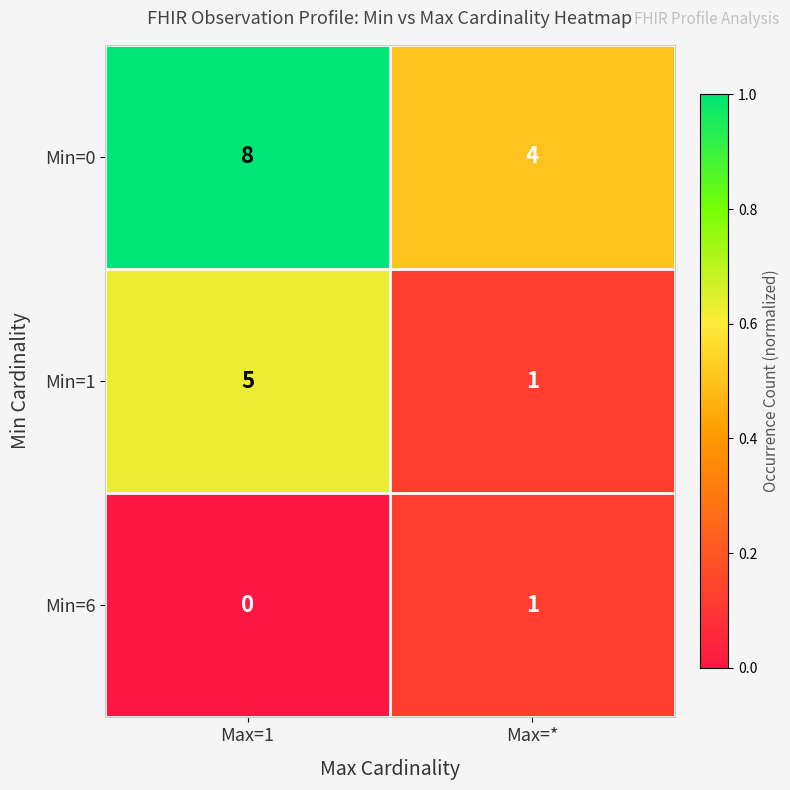

Which category has the highest value across all series?

Max=1